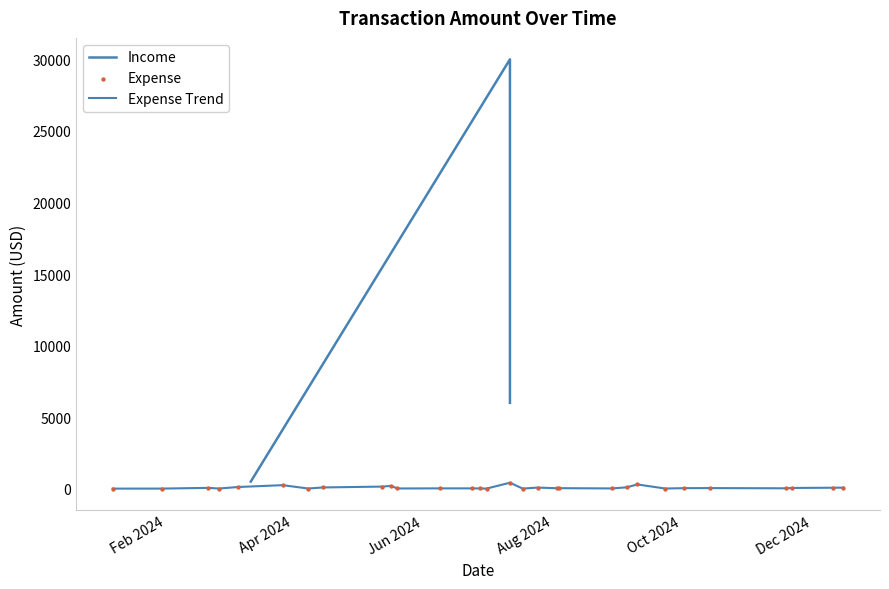

Between Jun 2024 and Feb 2024, which is larger?

Jun 2024